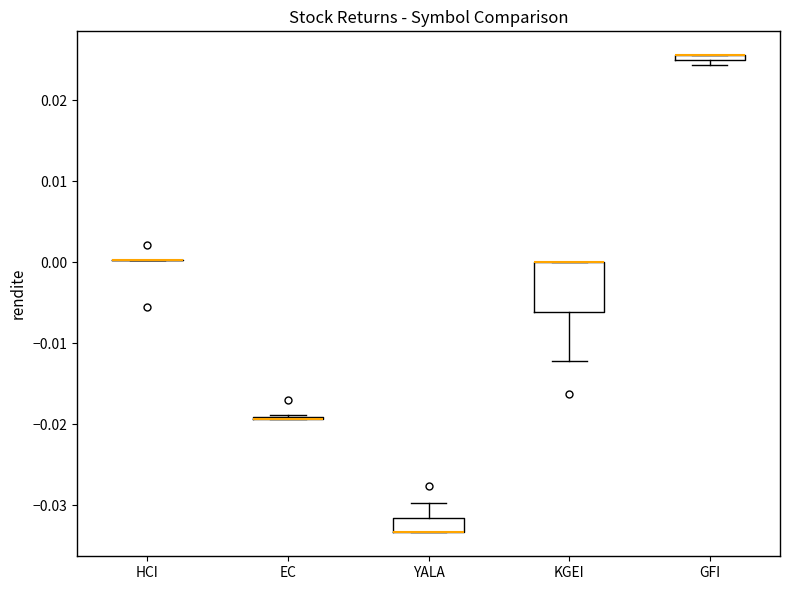

Comparing the boxes themselves (not the whiskers), which one is the tallest?

KGEI